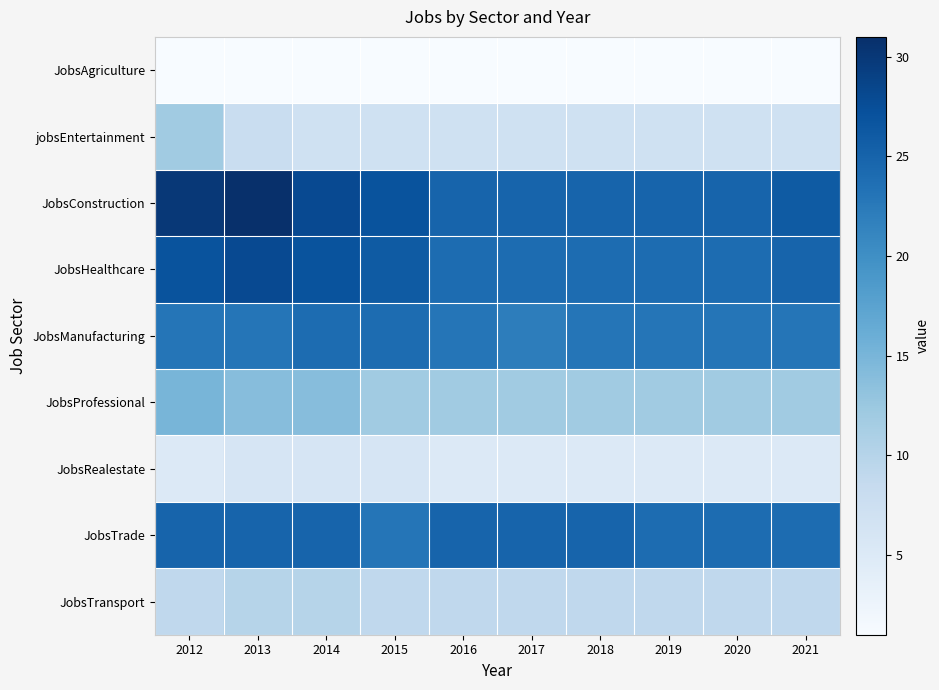

Reading left to right, what are all the values shown in this chart?

JobsAgriculture: 2012=1	2013=1	2014=1	2015=1	2016=1	2017=1	2018=1	2019=1	2020=1	2021=1
jobsEntertainment: 2012=12	2013=8	2014=7	2015=7	2016=7	2017=7	2018=7	2019=7	2020=7	2021=7
JobsConstruction: 2012=30	2013=31	2014=28	2015=27	2016=25	2017=25	2018=25	2019=25	2020=25	2021=26
JobsHealthcare: 2012=27	2013=28	2014=27	2015=26	2016=24	2017=24	2018=24	2019=24	2020=24	2021=25
JobsManufacturing: 2012=23	2013=23	2014=24	2015=24	2016=23	2017=22	2018=23	2019=23	2020=23	2021=23
JobsProfessional: 2012=15	2013=14	2014=14	2015=12	2016=12	2017=12	2018=12	2019=12	2020=12	2021=12
JobsRealestate: 2012=5	2013=6	2014=6	2015=6	2016=5	2017=5	2018=5	2019=5	2020=5	2021=5
JobsTrade: 2012=25	2013=25	2014=25	2015=23	2016=25	2017=25	2018=25	2019=24	2020=24	2021=24
JobsTransport: 2012=9	2013=10	2014=10	2015=9	2016=9	2017=9	2018=9	2019=9	2020=9	2021=9